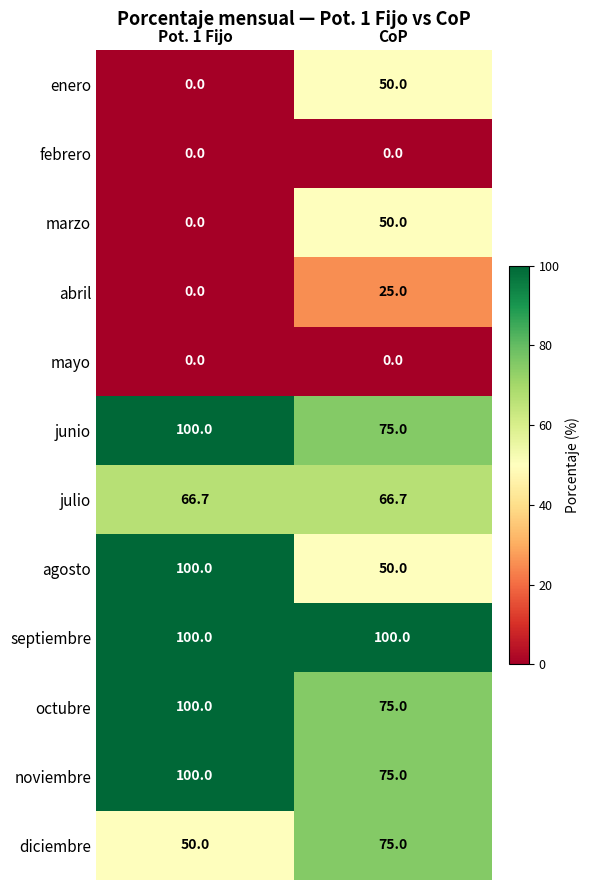

What is the spread (max minus min) of values at Pot. 1 Fijo?

100.0